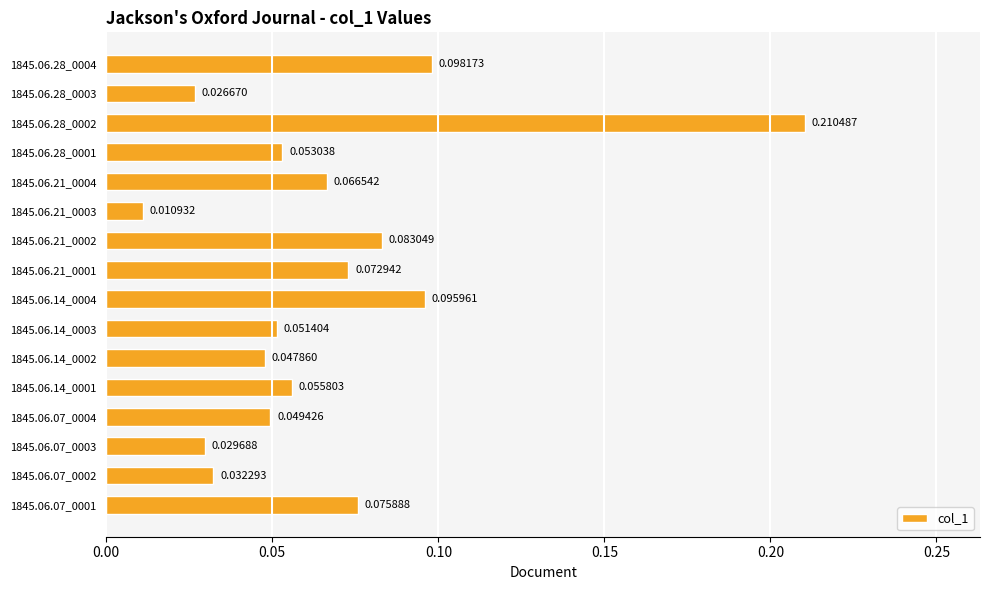

Does the chart contain any negative values?

No